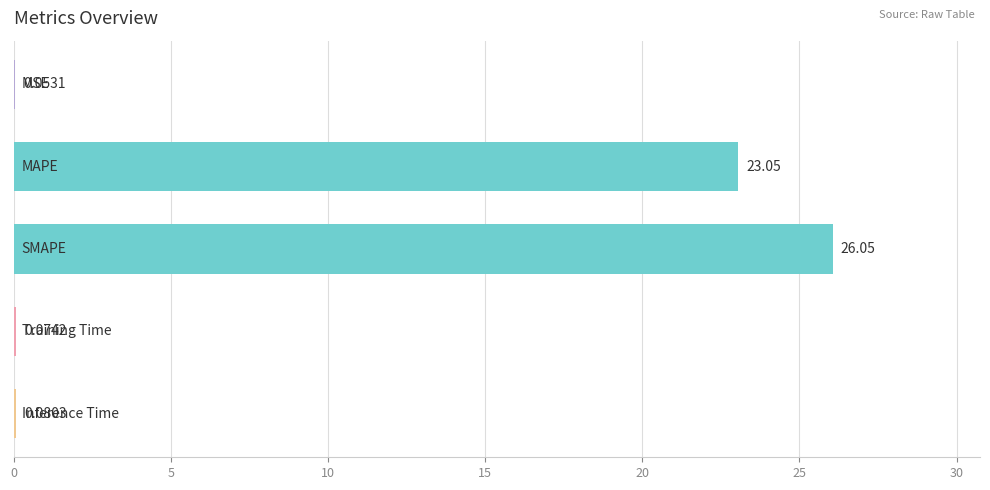

What is the sum of all values?

49.3